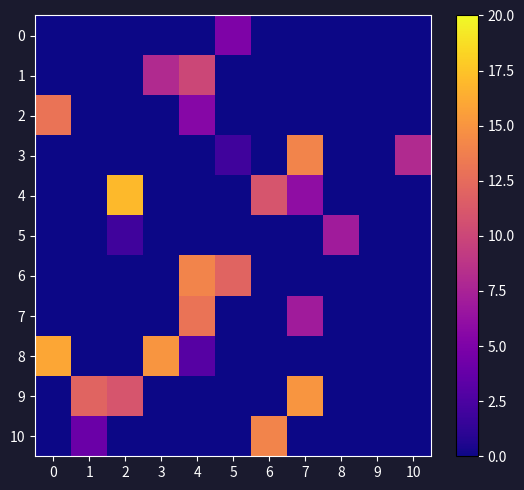

Reading left to right, what are all the values shown in this chart?

0: 0=0.0	1=0.0	2=0.0	3=0.0	4=0.0	5=5.0	6=0.0	7=0.0	8=0.0	9=0.0	10=0.0
1: 0=0.0	1=0.0	2=0.0	3=8.0	4=10.0	5=0.0	6=0.0	7=0.0	8=0.0	9=0.0	10=0.0
2: 0=13.0	1=0.0	2=0.0	3=0.0	4=5.5	5=0.0	6=0.0	7=0.0	8=0.0	9=0.0	10=0.0
3: 0=0.0	1=0.0	2=0.0	3=0.0	4=0.0	5=2.0	6=0.0	7=14.0	8=0.0	9=0.0	10=8.0
4: 0=0.0	1=0.0	2=17.0	3=0.0	4=0.0	5=0.0	6=11.0	7=6.0	8=0.0	9=0.0	10=0.0
5: 0=0.0	1=0.0	2=2.0	3=0.0	4=0.0	5=0.0	6=0.0	7=0.0	8=7.0	9=0.0	10=0.0
6: 0=0.0	1=0.0	2=0.0	3=0.0	4=14.0	5=12.0	6=0.0	7=0.0	8=0.0	9=0.0	10=0.0
7: 0=0.0	1=0.0	2=0.0	3=0.0	4=13.0	5=0.0	6=0.0	7=7.0	8=0.0	9=0.0	10=0.0
8: 0=16.0	1=0.0	2=0.0	3=15.0	4=3.0	5=0.0	6=0.0	7=0.0	8=0.0	9=0.0	10=0.0
9: 0=0.0	1=12.0	2=11.0	3=0.0	4=0.0	5=0.0	6=0.0	7=15.0	8=0.0	9=0.0	10=0.0
10: 0=0.0	1=4.0	2=0.0	3=0.0	4=0.0	5=0.0	6=14.0	7=0.0	8=0.0	9=0.0	10=0.0